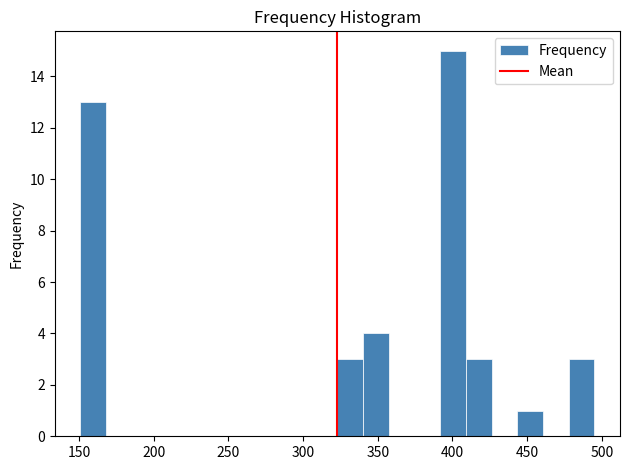

Around what value on the x-axis is the tallest bar? Give the approximate position of its centre, as read against the axis.

400